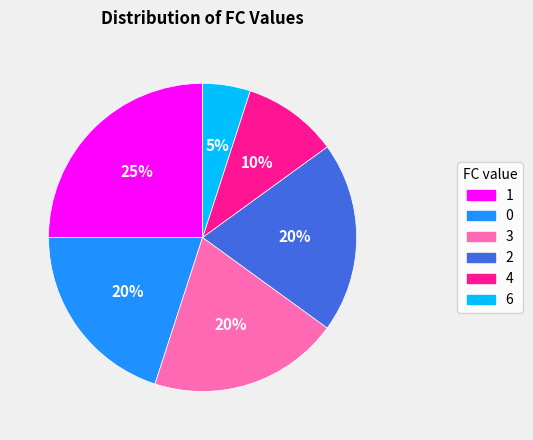

Does 4 account for over 50% of the chart?

No